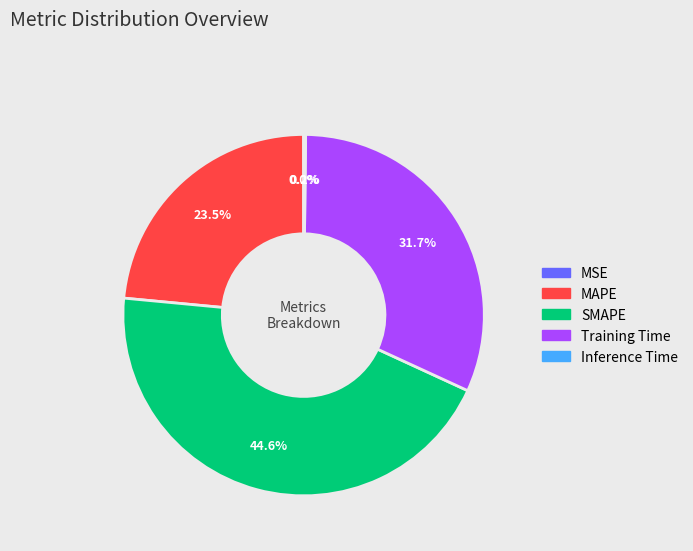

What percentage is NOT represented by MAPE?

76.5%